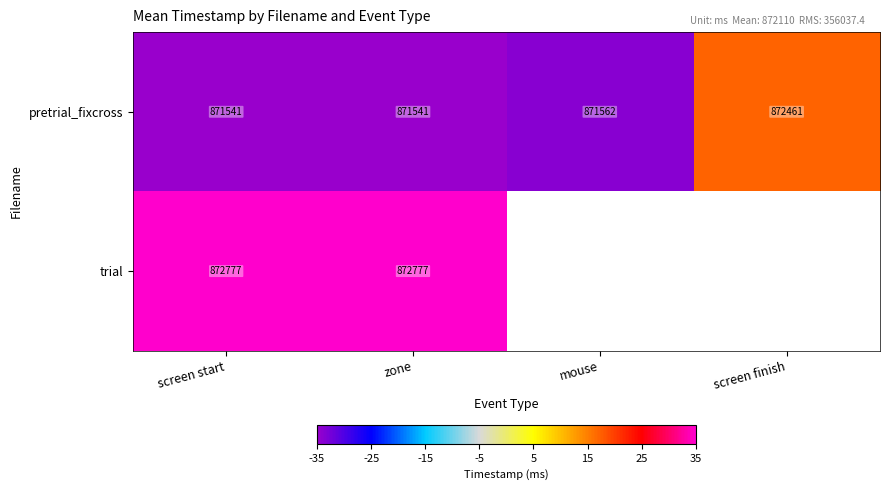

At which label is pretrial_fixcross closest to 872001?

mouse